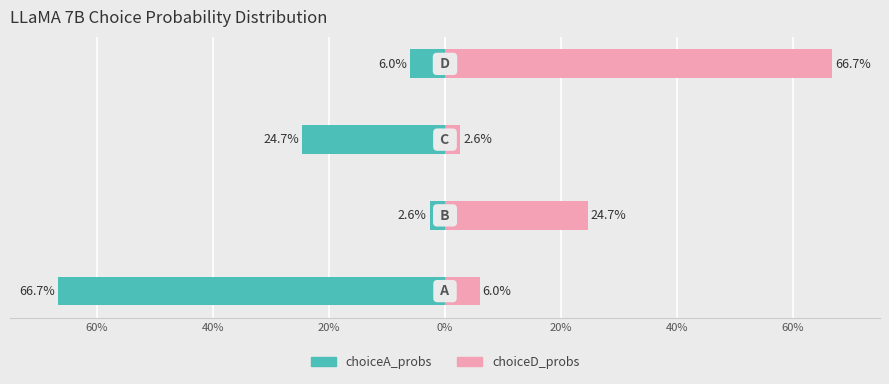

What is the minimum value for choiceA_probs (left)?

-0.7